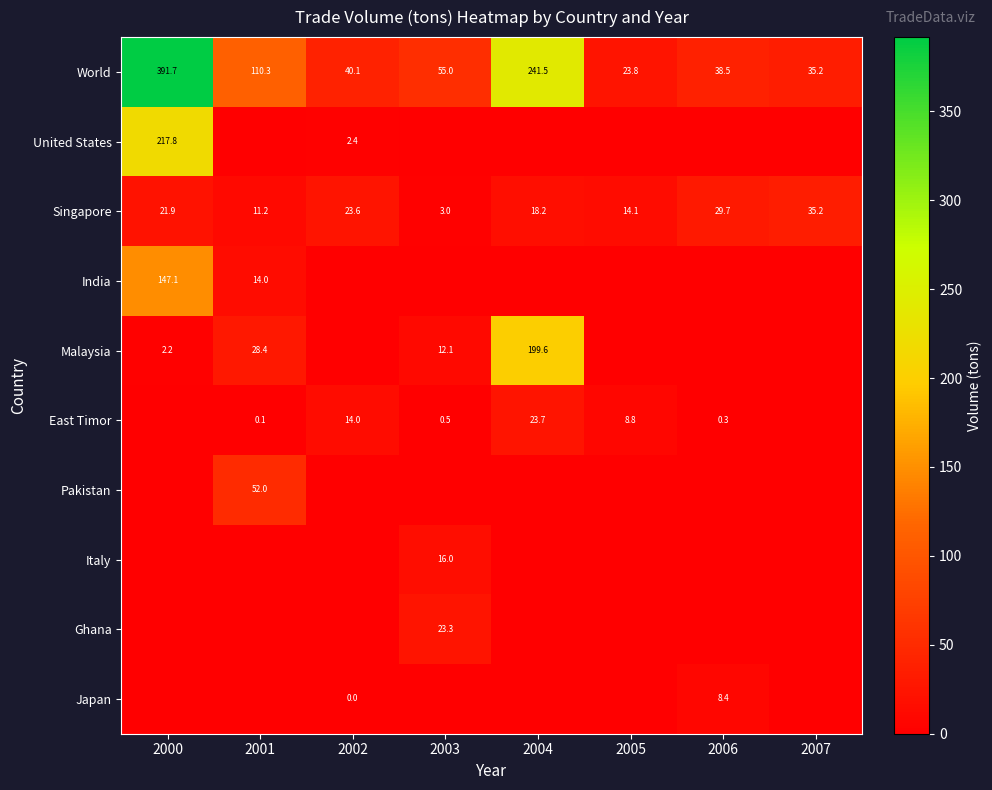

What is the sum of the East Timor values at 2004 and 2002?

37.7